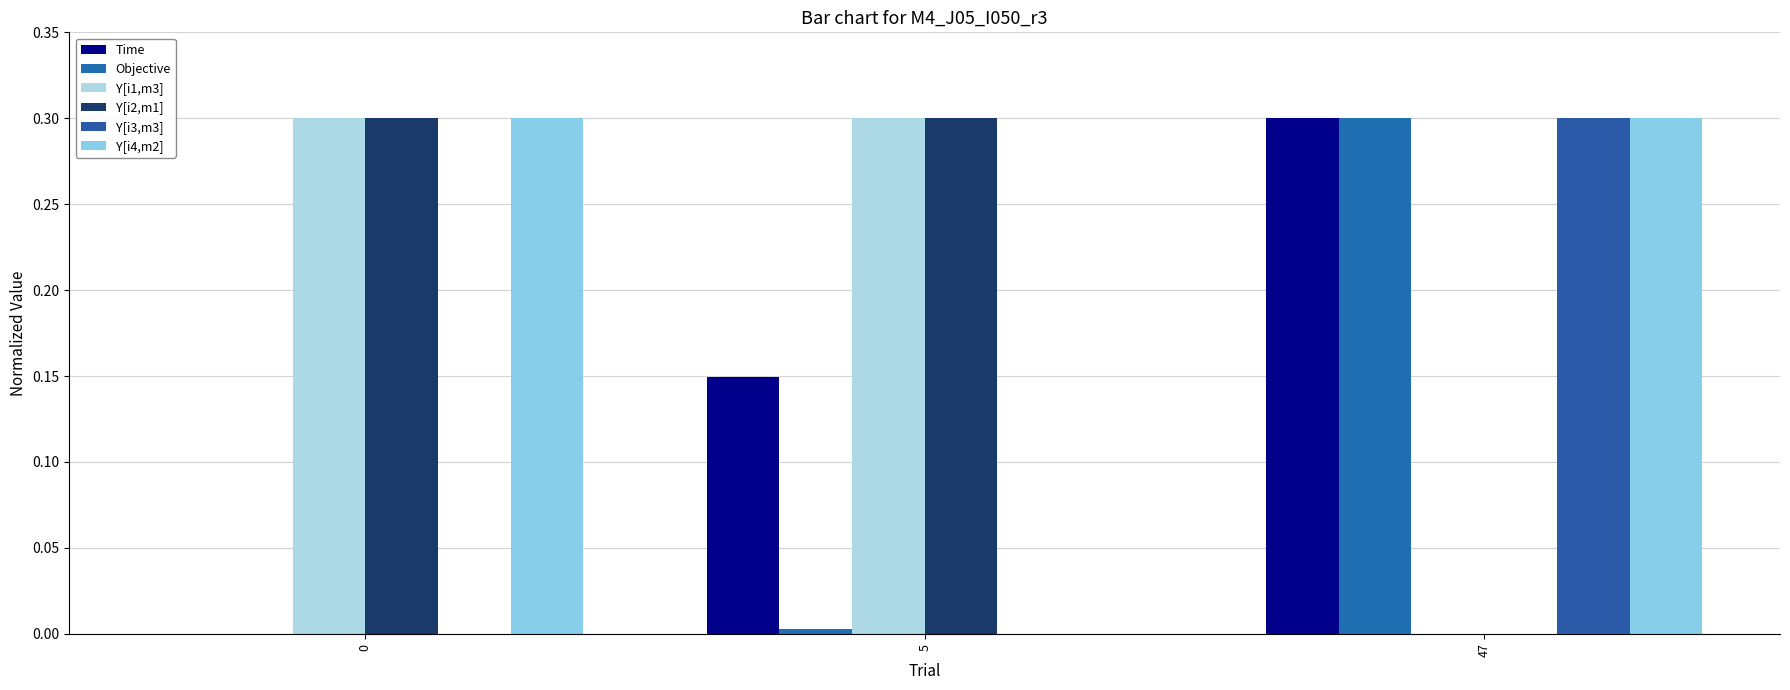

What are all the series names shown in the legend?

Time, Objective, Y[i1,m3], Y[i2,m1], Y[i3,m3], Y[i4,m2]